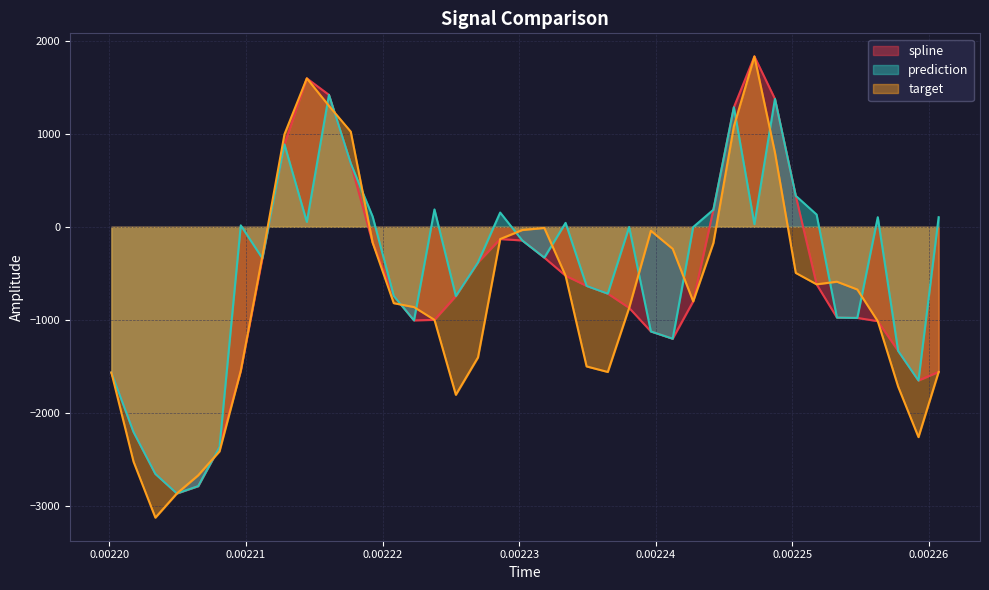

Reading left to right, transcribe all the data shown in this chart.

spline: -1566.5	-2204.6	-2655.9	-2866.0	-2787.4	-2365.9	-1547.4	-338.5	885.6	1595.5	1418.3	680.4	-169.1	-742.2	-1006.1	-1000.4	-744.1	-382.0	-131.8	-147.0	-331.5	-526.0	-635.2	-718.3	-871.4	-1125.0	-1202.9	-801.4	183.7	1285.2	1831.5	1375.2	333.2	-618.4	-975.5	-979.6	-1014.7	-1333.1	-1652.0	-1559.5
prediction: -1566.5	-2204.6	-2655.9	-2866.0	-2787.4	-2365.9	15.3	-338.5	885.6	52.3	1418.3	680.4	110.6	-742.2	-1006.1	186.6	-744.1	-382.0	153.1	-147.0	-331.5	42.2	-635.2	-718.3	-2.3	-1125.0	-1202.9	-3.3	183.7	1285.2	28.1	1375.2	333.2	131.5	-975.5	-979.6	103.2	-1333.1	-1652.0	103.0
target: -1566.5	-2524.3	-3126.3	-2866.0	-2671.3	-2413.6	-1547.4	-317.7	994.1	1595.5	1300.1	1022.5	-169.1	-821.1	-863.0	-1000.4	-1805.9	-1404.0	-131.8	-34.6	-12.6	-526.0	-1500.9	-1560.5	-871.4	-42.8	-236.8	-801.4	-174.7	1079.9	1831.5	798.5	-495.8	-618.4	-590.2	-673.9	-1014.7	-1717.6	-2260.8	-1559.5